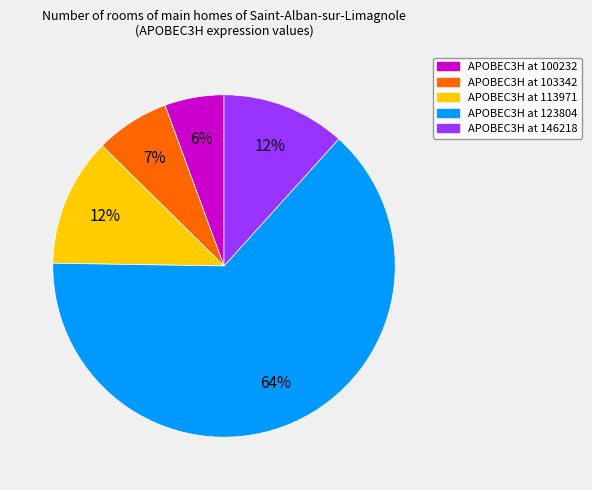

Which slice is the smallest?

APOBEC3H at 100232